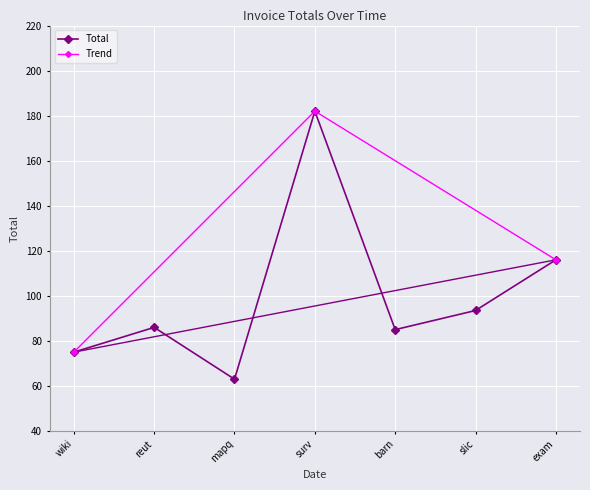

Where is the first local minimum for Total?

mapq